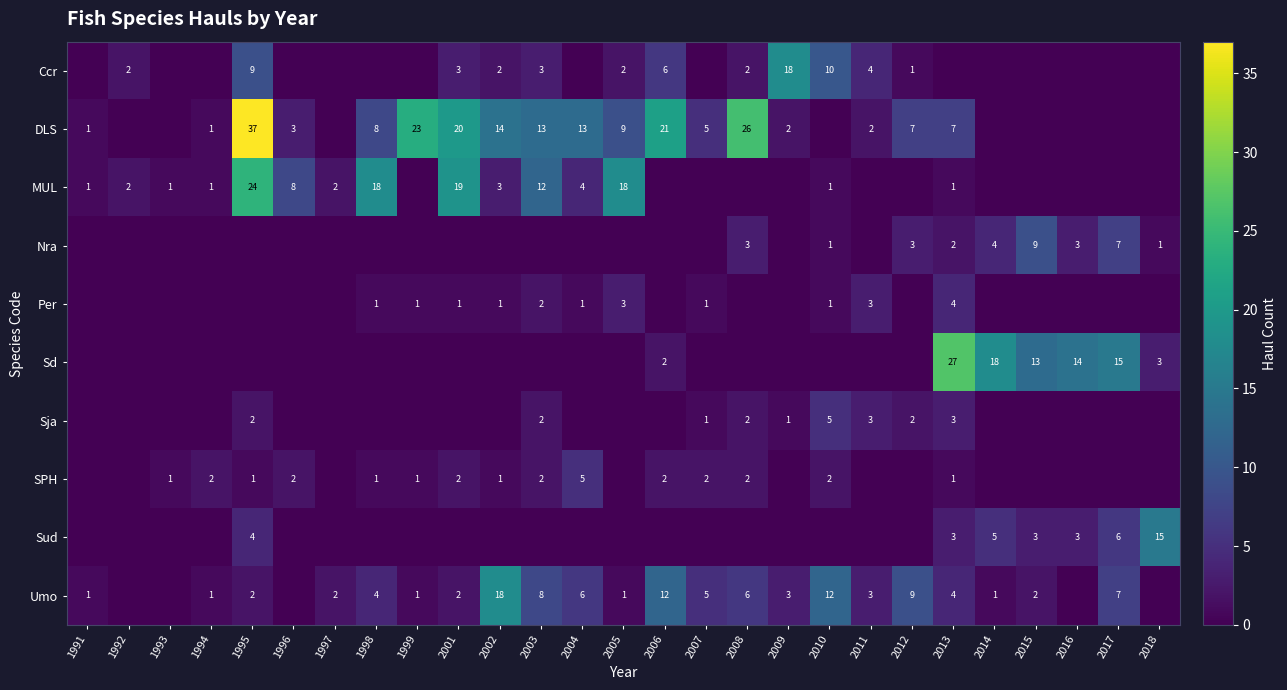

True or false: Umo has a value of 2 at 2001.

True